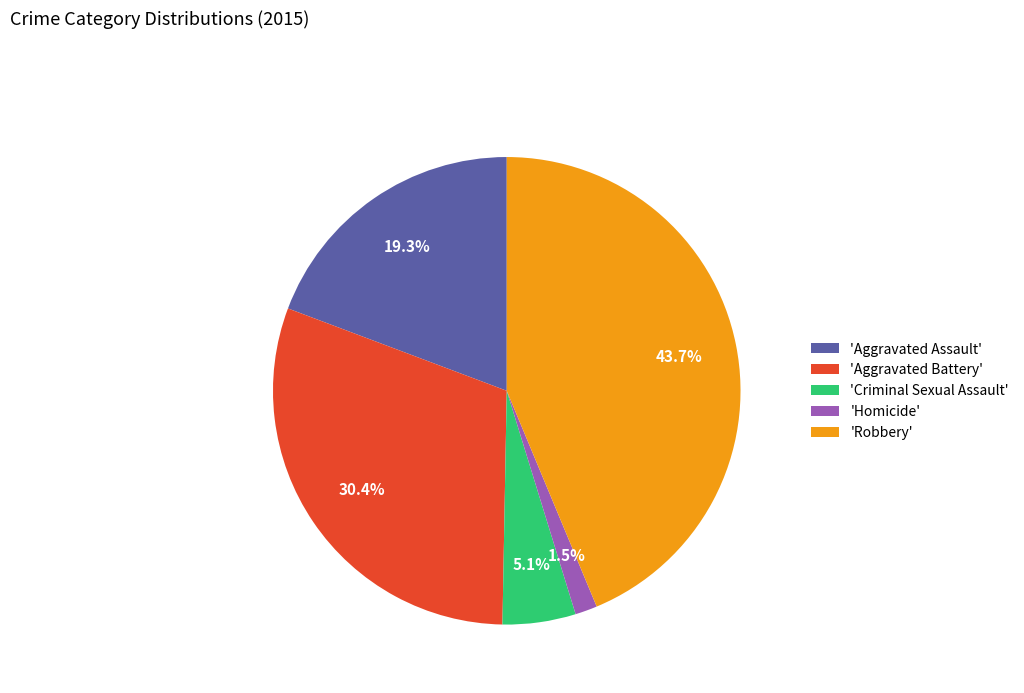

Count the number of slices in the pie.

5